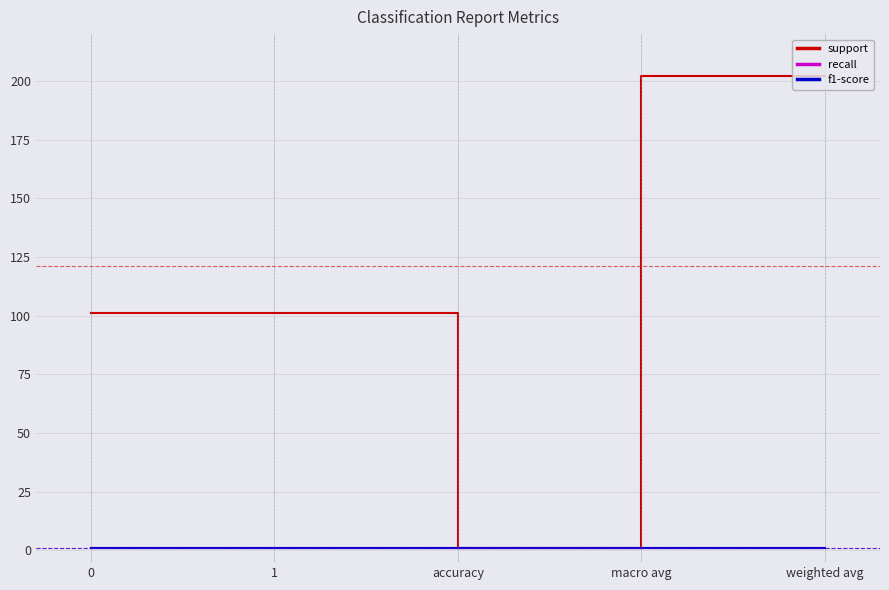

At how many categories does at least one series exceed 184?

2